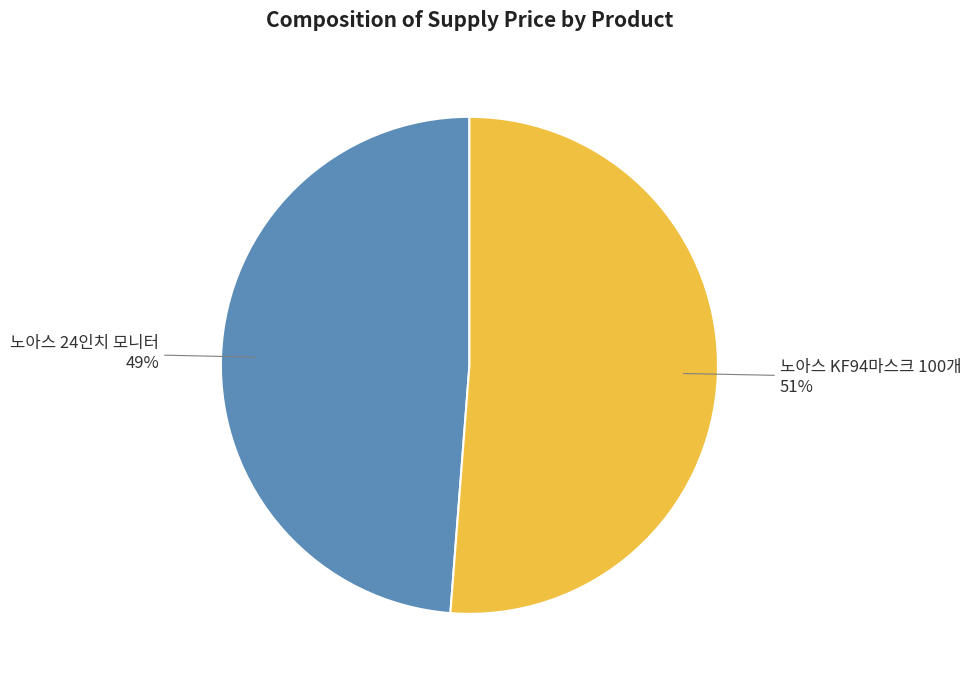

What percentage is the 노아스 KF94마스크 100개 slice, to the nearest percent?

51%